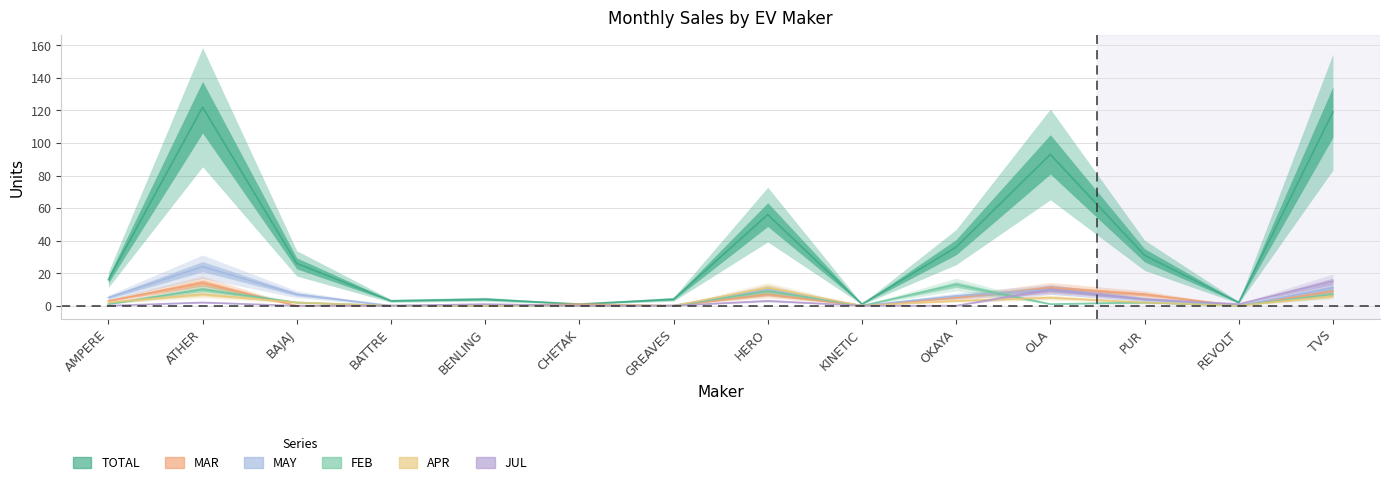

Is this an area chart (filled region under the line)?

No